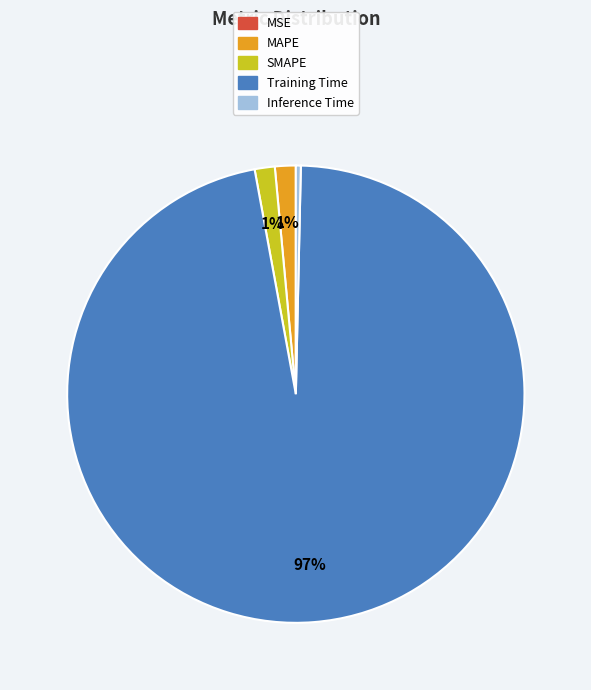

Do MAPE and Training Time together represent more than half of the pie?

Yes